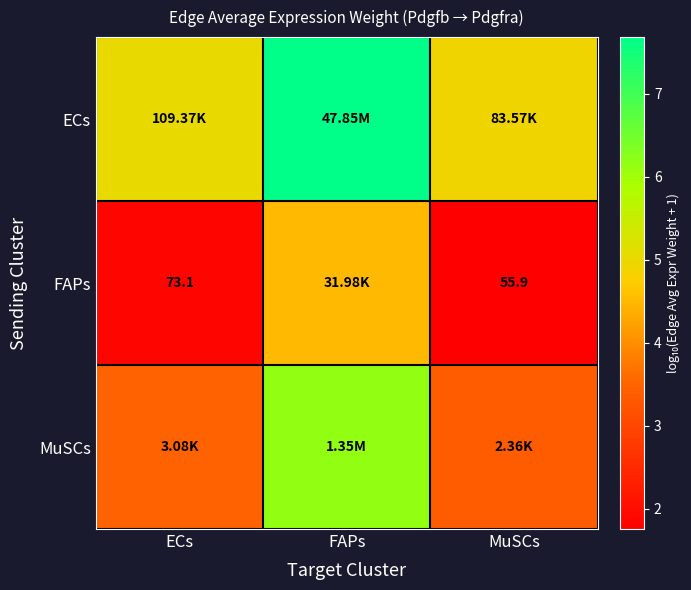

What value does the MuSCs series have at MuSCs?

3.4